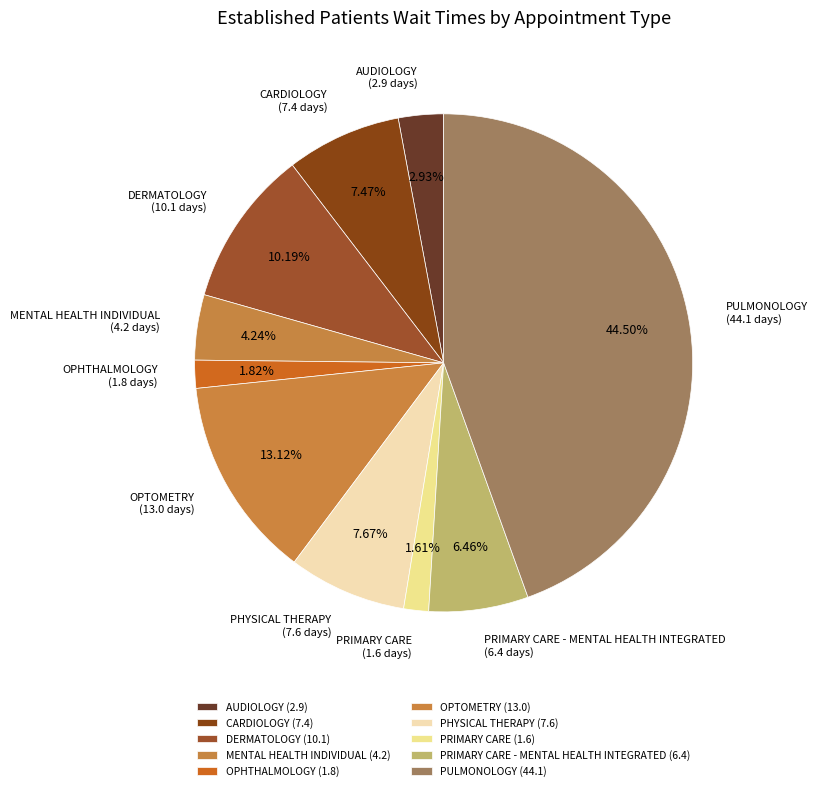

Count the number of slices in the pie.

10